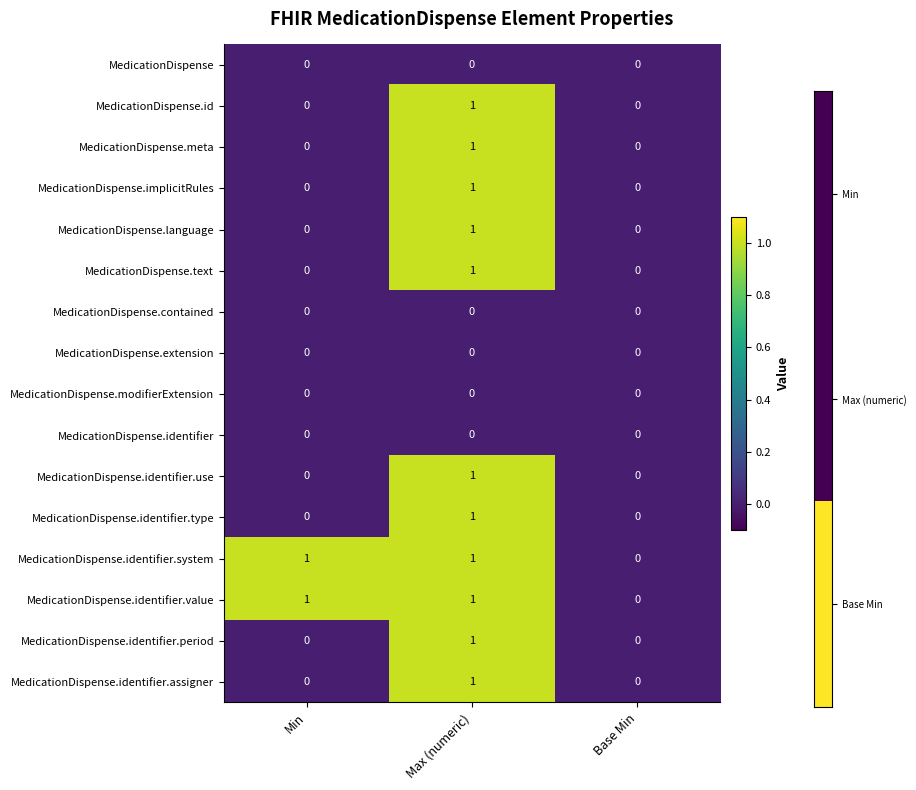

Count the MedicationDispense.meta values in the range 0 to 1.

3